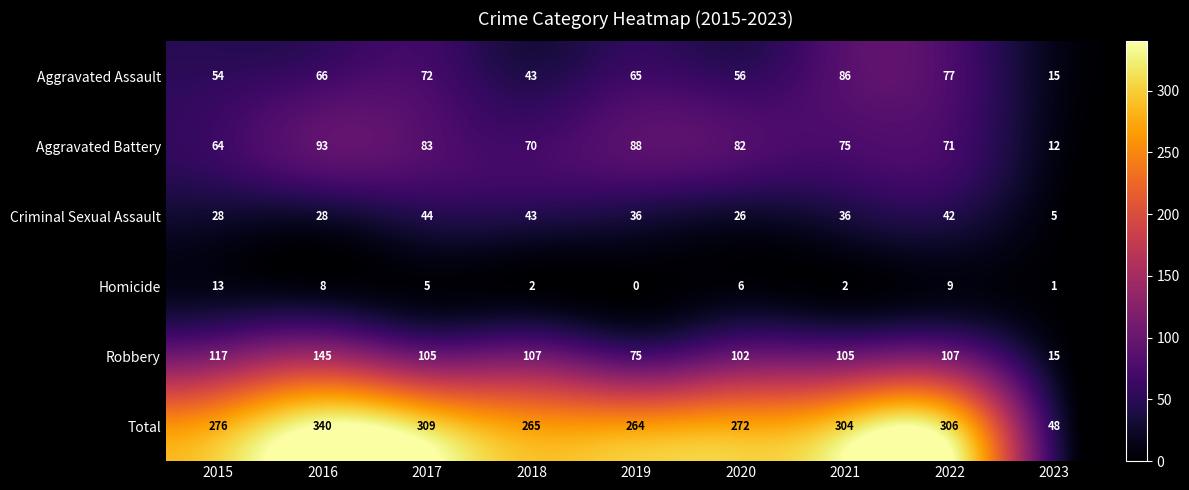

Which series has the largest total across all categories?

Total